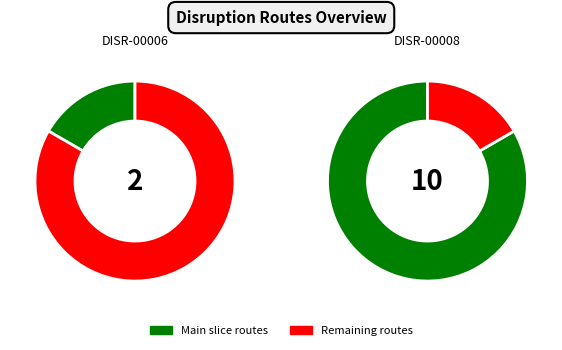

What portion of the pie excludes DISR-00008?

16.7%